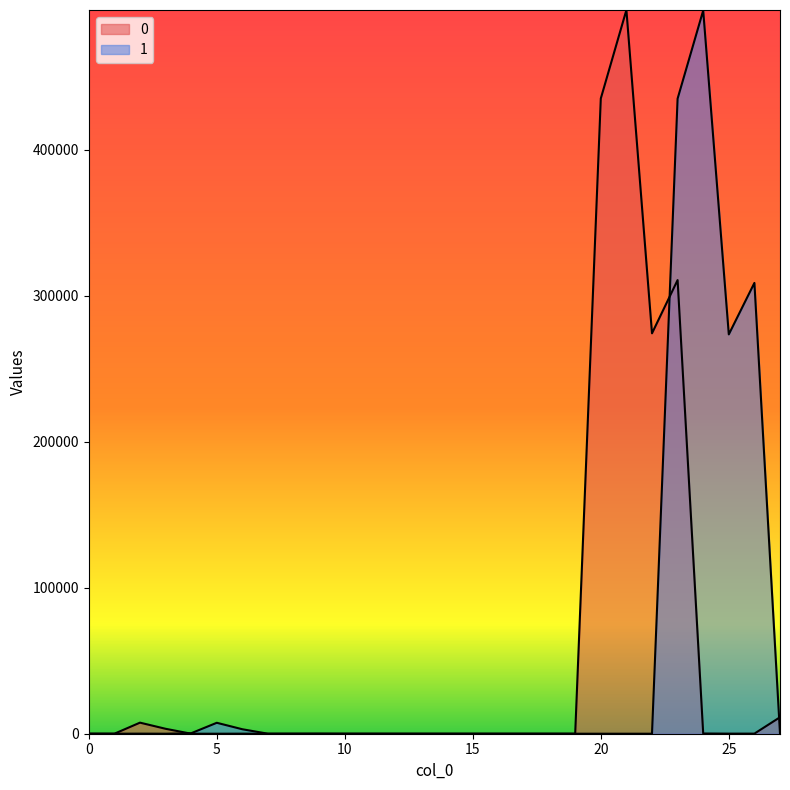

The value of 0 at 4 is 3.5. True or false?

False